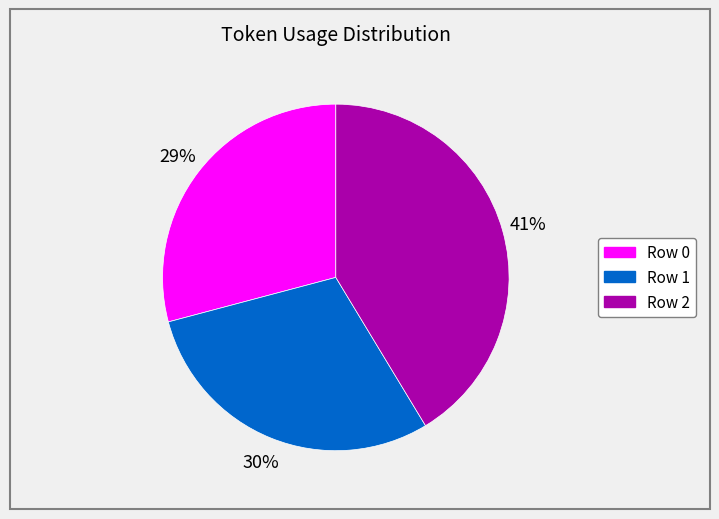

Is there a majority slice in this chart?

No